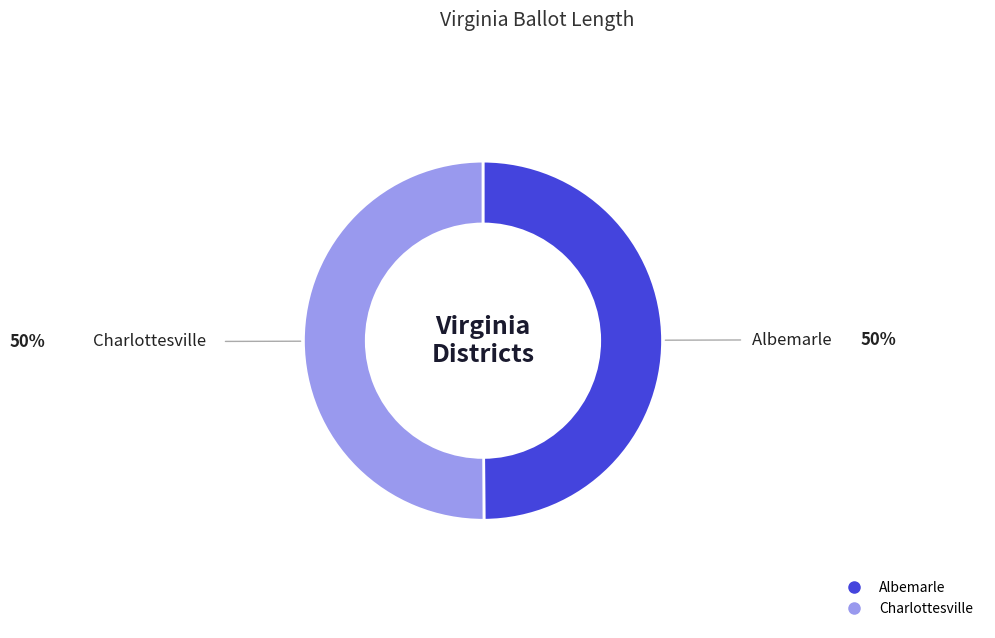

Count the number of slices in the pie.

2